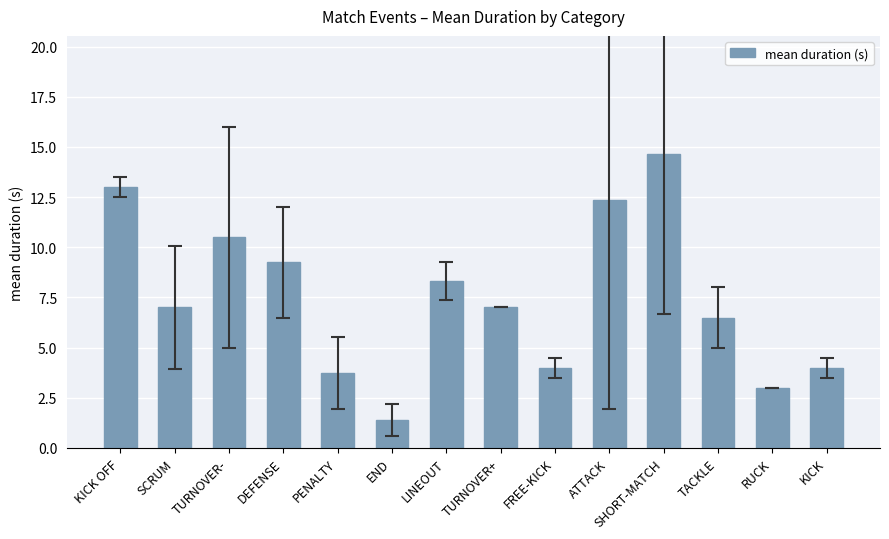

What is the label of the 8th bar from the right?

LINEOUT